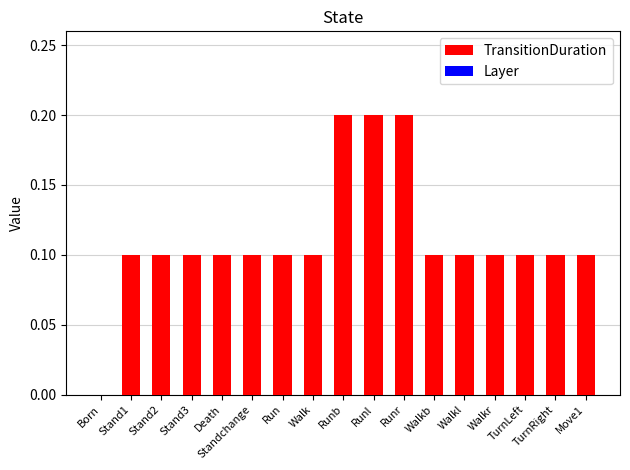

Which has a higher value, Walk or Born?

Walk